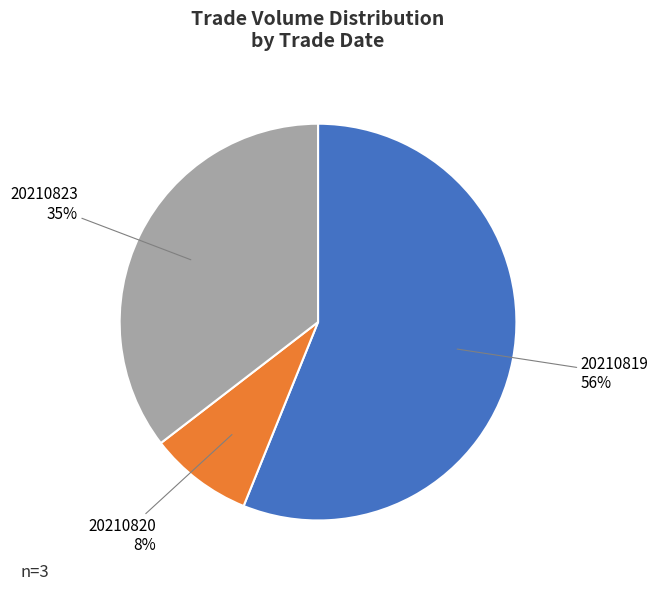

How many segments does this pie chart have?

3